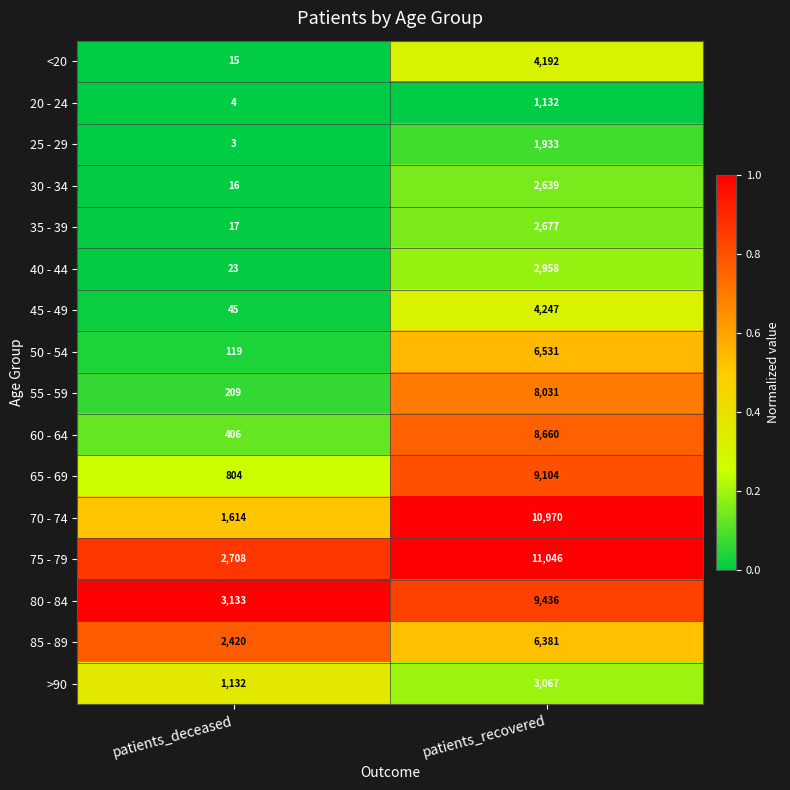

What is the difference between the maximum and minimum values in the >90 series?

1935